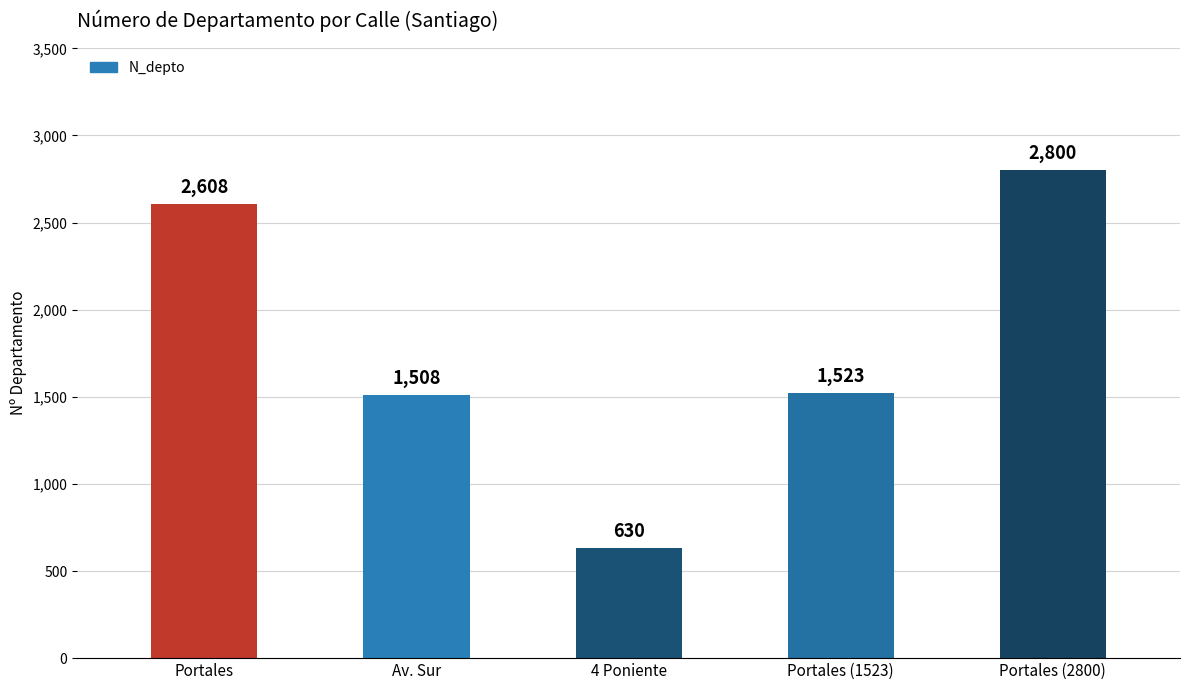

The chart shows a value of 2800 at Portales (2800). True or false?

True